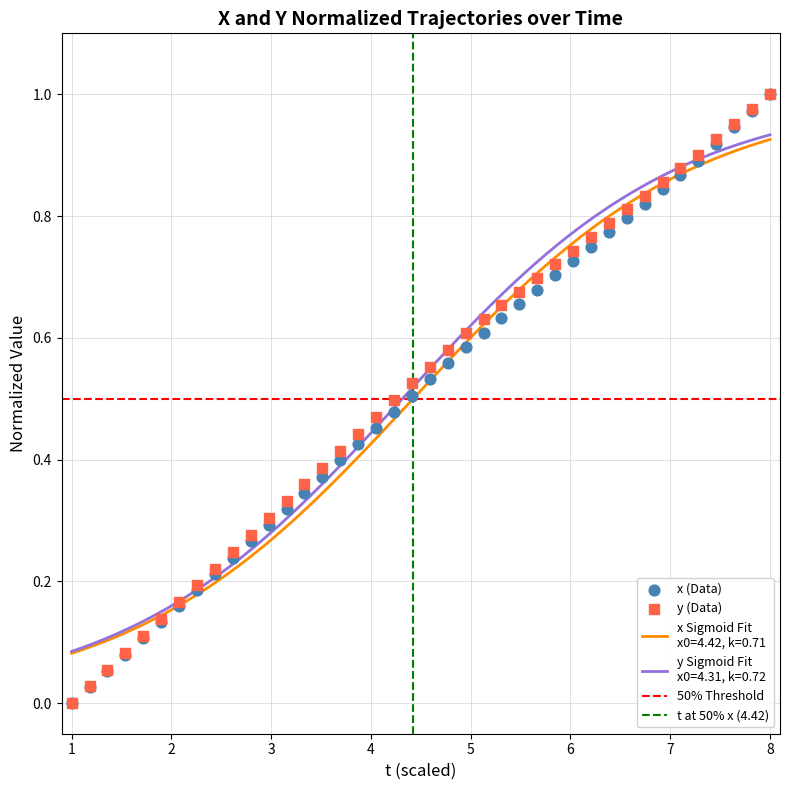

Which series has the widest spread of Y values?

x